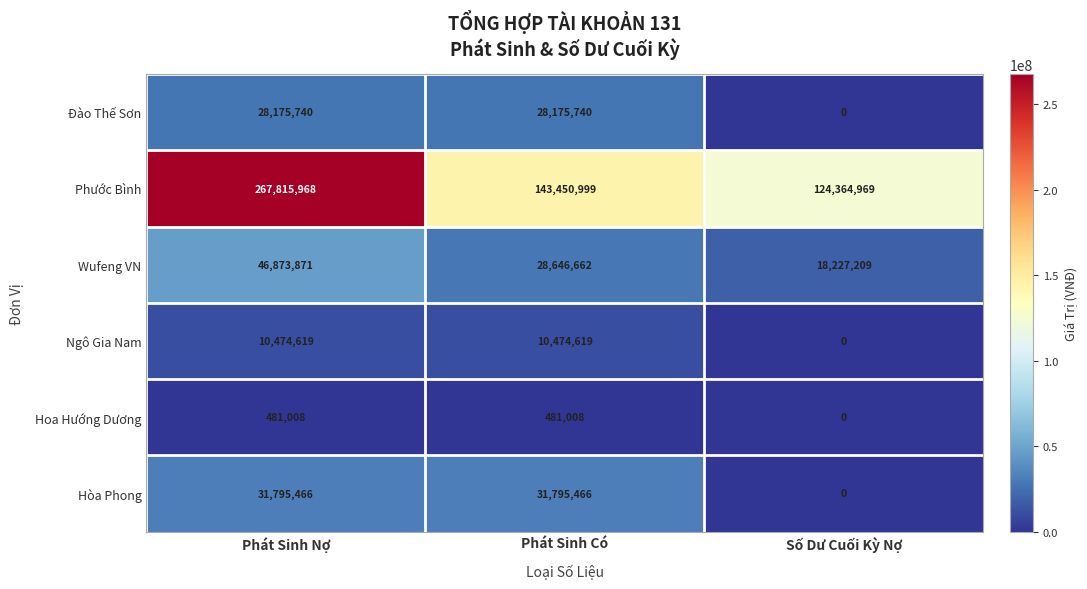

List the series in order of their peak value, lowest first.

Hoa Hướng Dương, Ngô Gia Nam, Đào Thế Sơn, Hòa Phong, Wufeng VN, Phước Bình